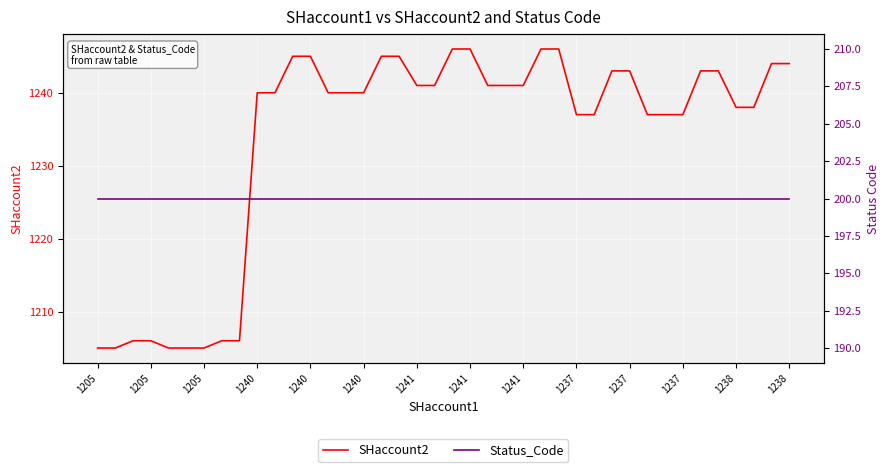

True or false: Status_Code and SHaccount2 cross at least once.

False